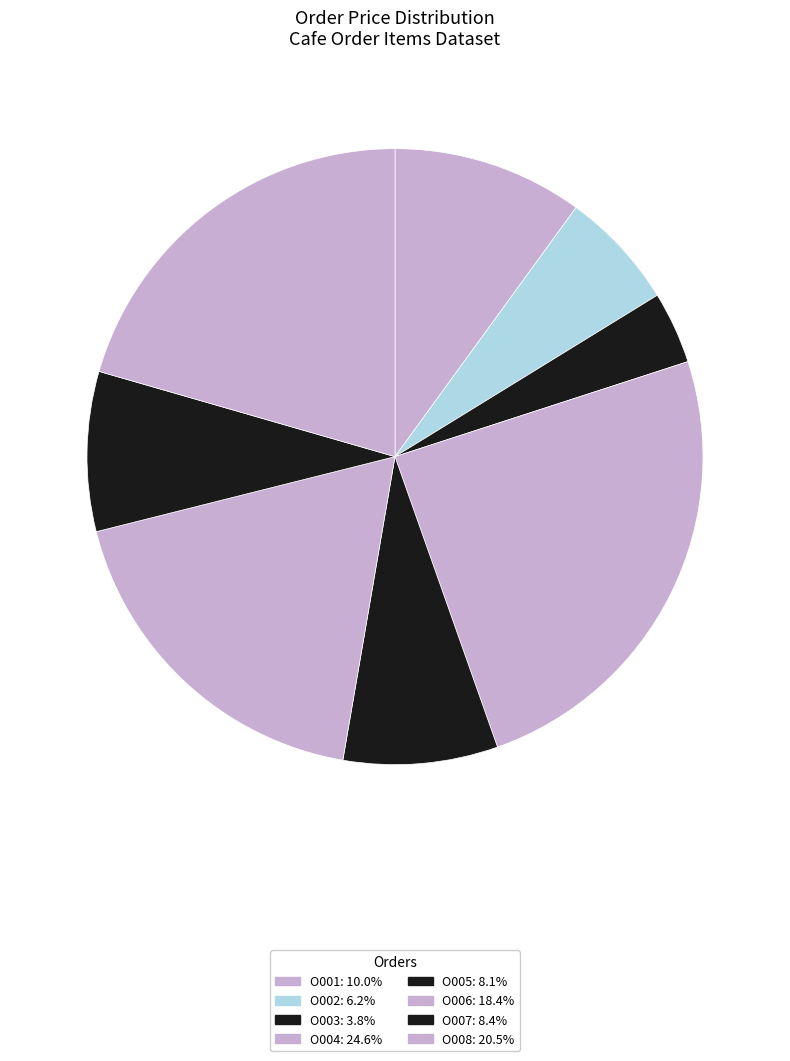

To the nearest percent, what is the combined percentage of O004 and O007?

33%